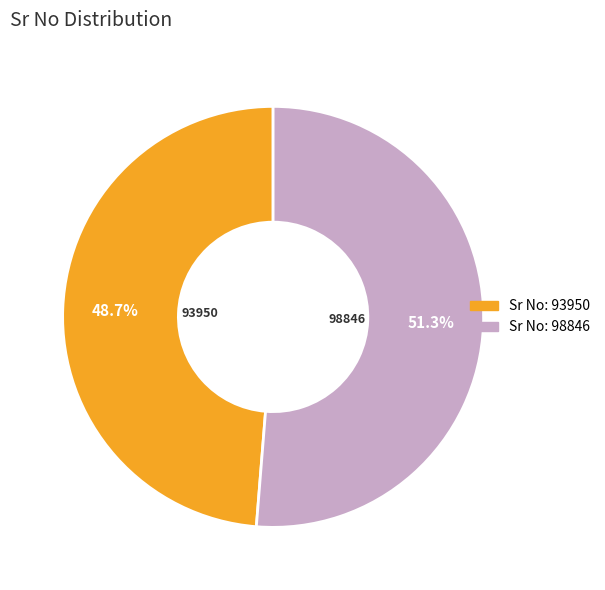

Does any single category account for the majority?

Yes